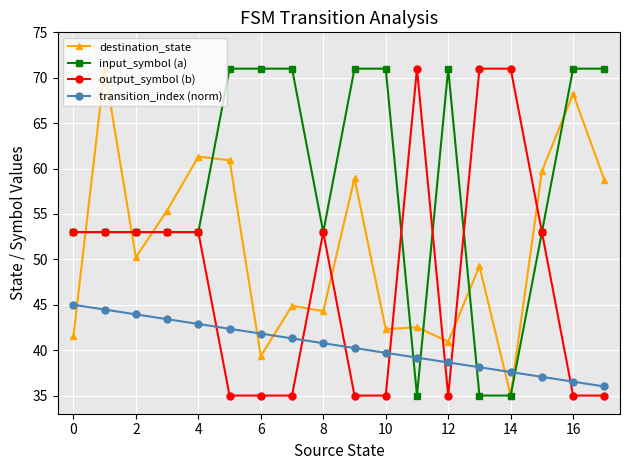

Which series has the largest total across all categories?

input_symbol (a)